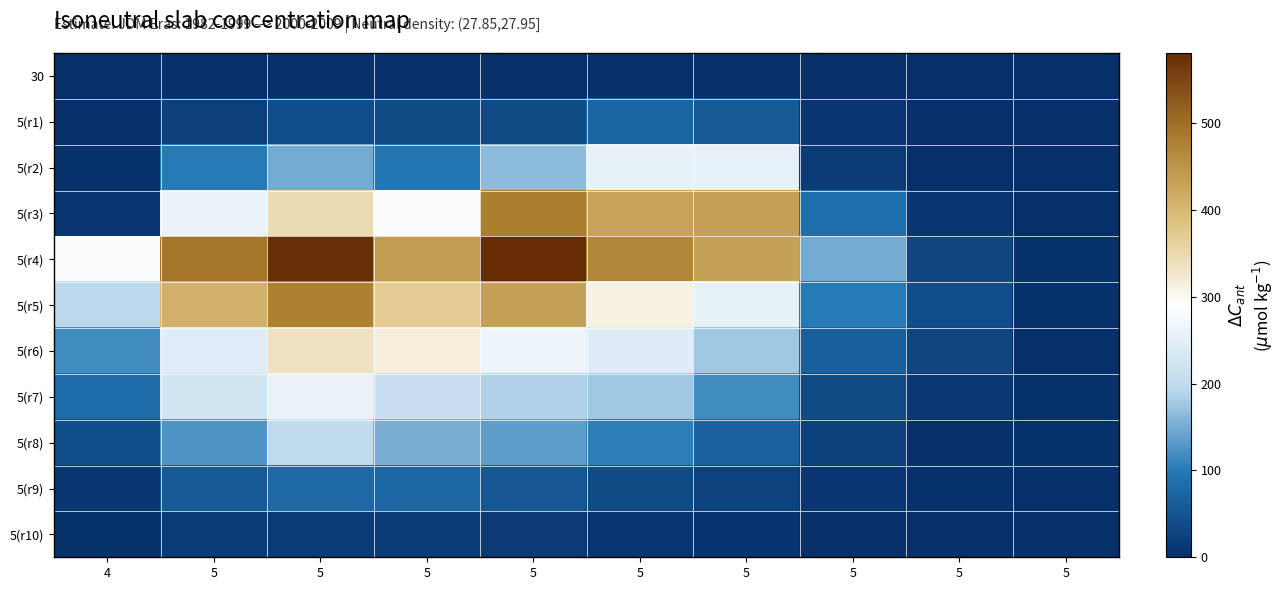

List the series in order of their peak value, highest first.

5(r4), 5(r3), 5(r5), 5(r6), 5(r7), 5(r2), 5(r8), 5(r9), 5(r1), 5(r10), 30